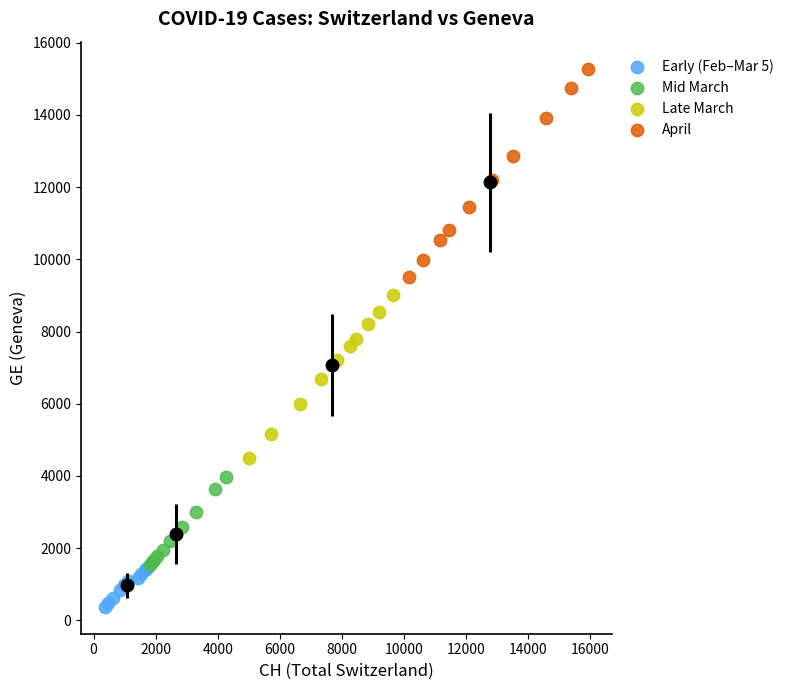

Which series has the widest spread of Y values?

April